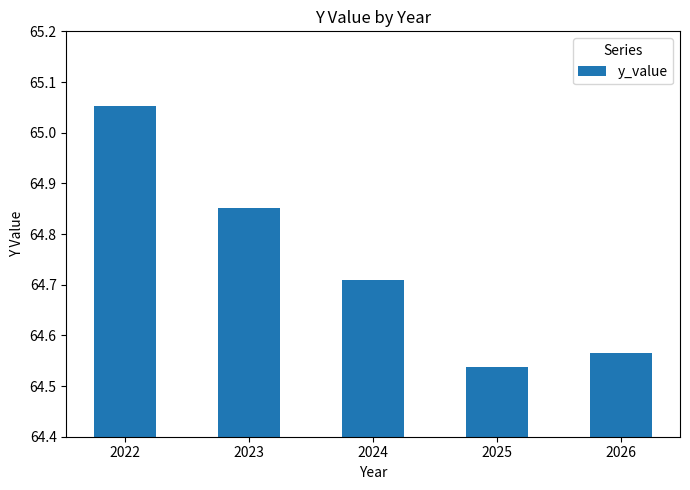

Is it true that the value at 2025 is 39.7?

False